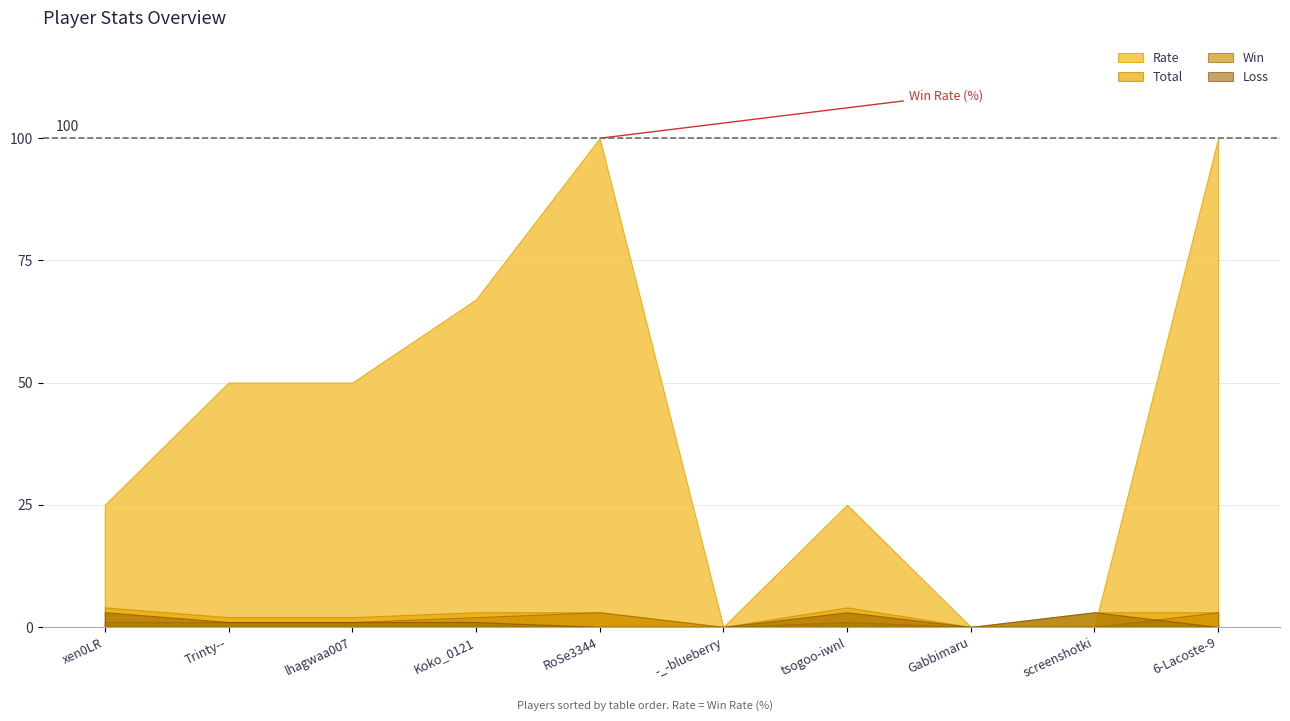

Which series has the largest total across all categories?

Rate